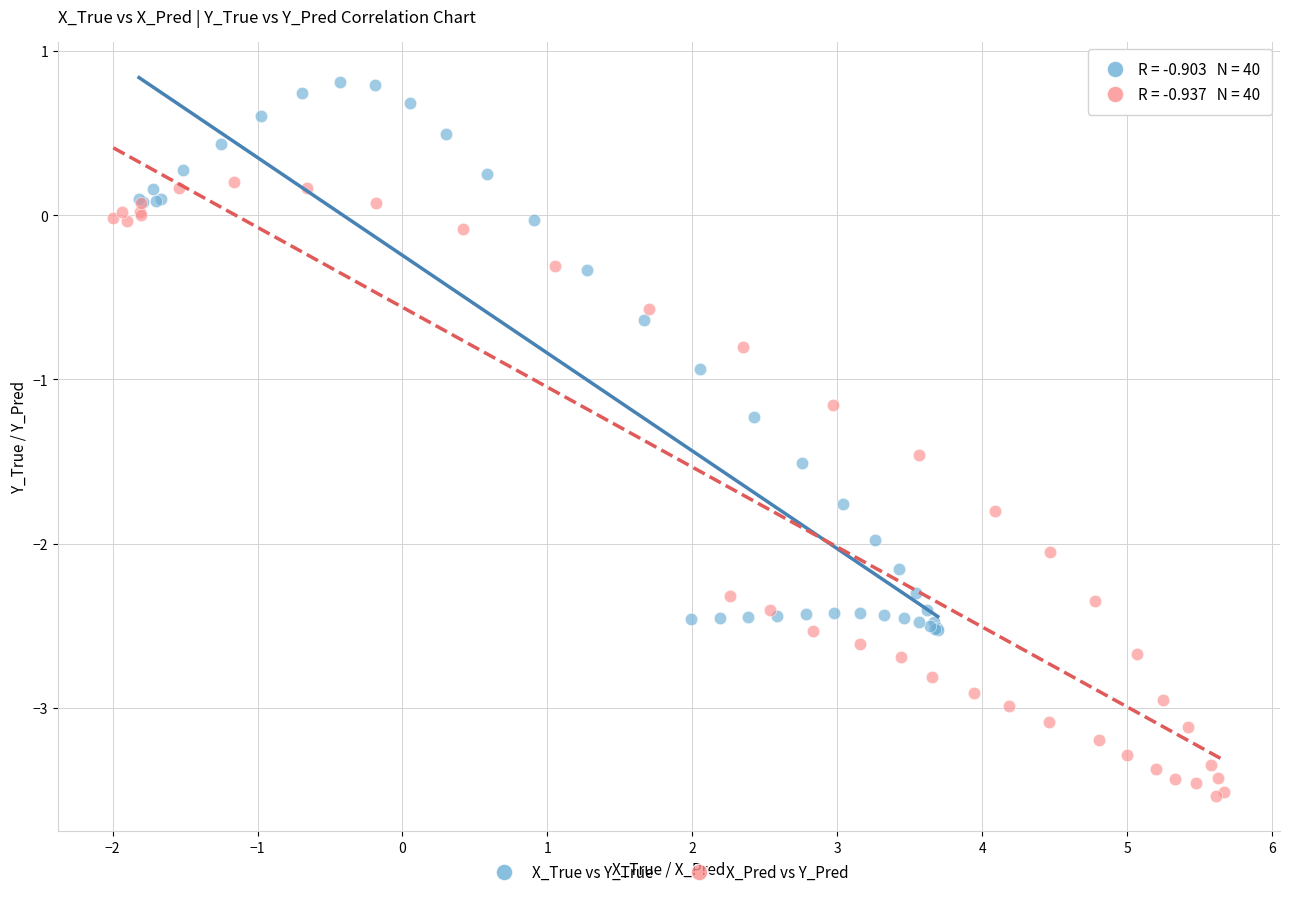

Which series has the largest Y range (max minus min)?

X_Pred vs Y_Pred